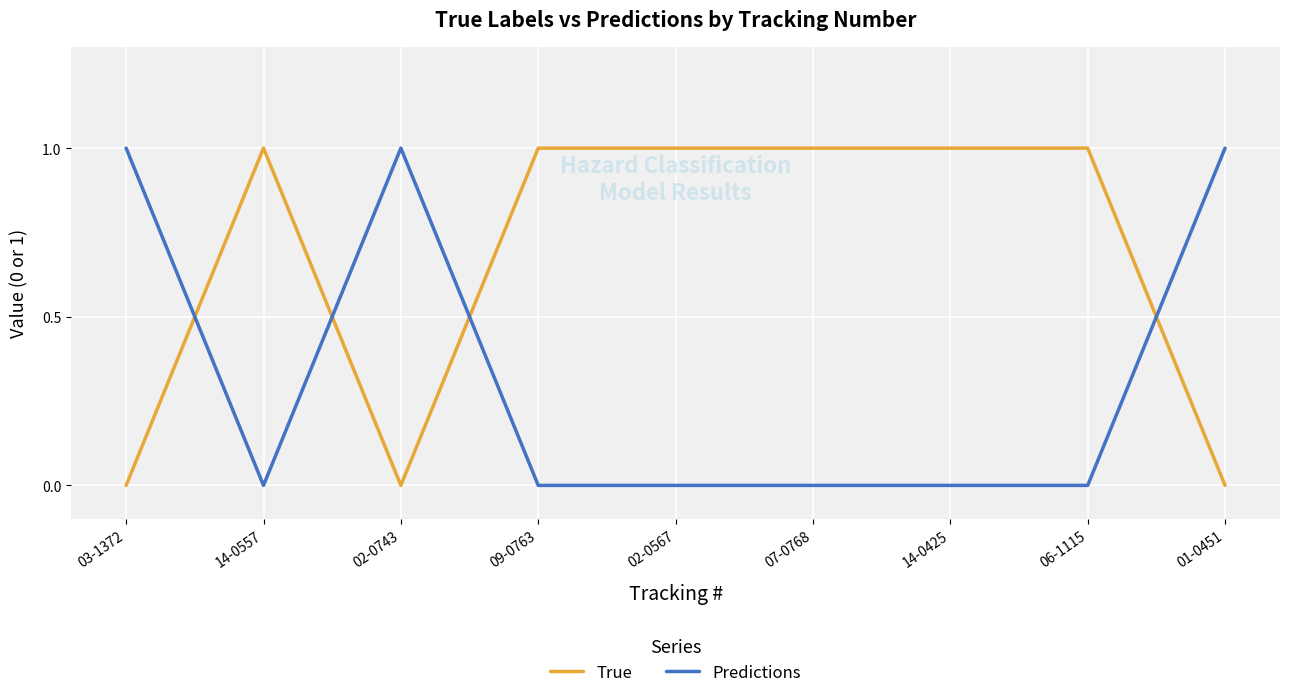

What position from the right is 07-0768?

4